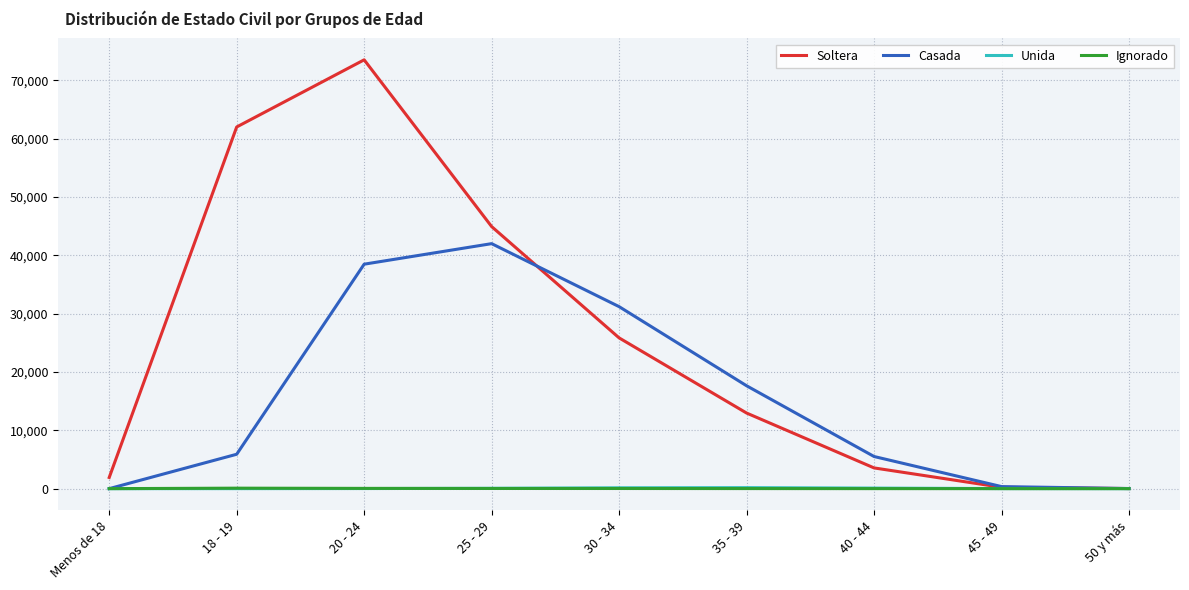

Which series changed the most between 18 - 19 and 45 - 49?

Soltera